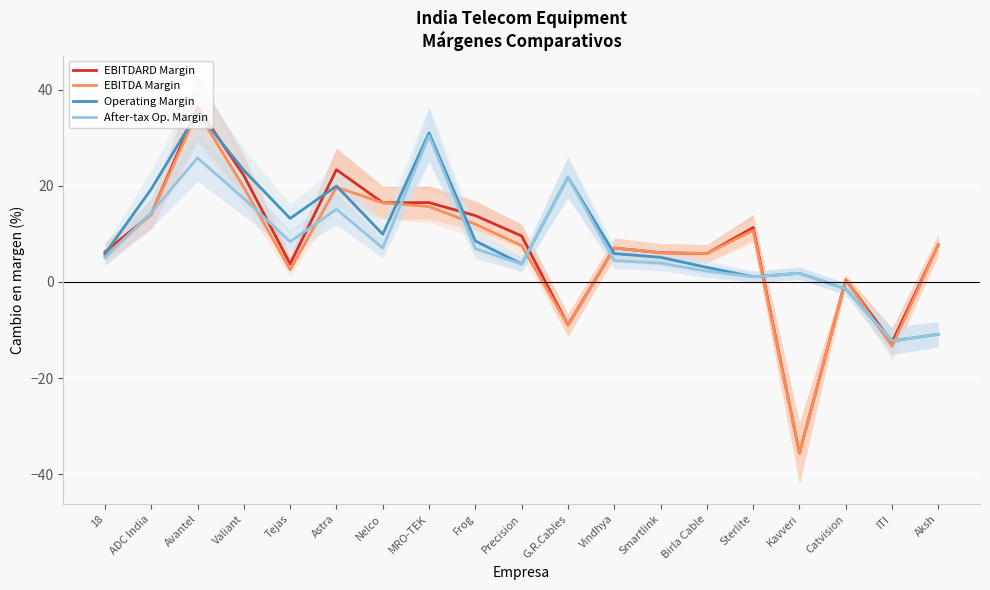

What is the sum of the EBITDARD Margin values at ITI and Tejas?

-8.8